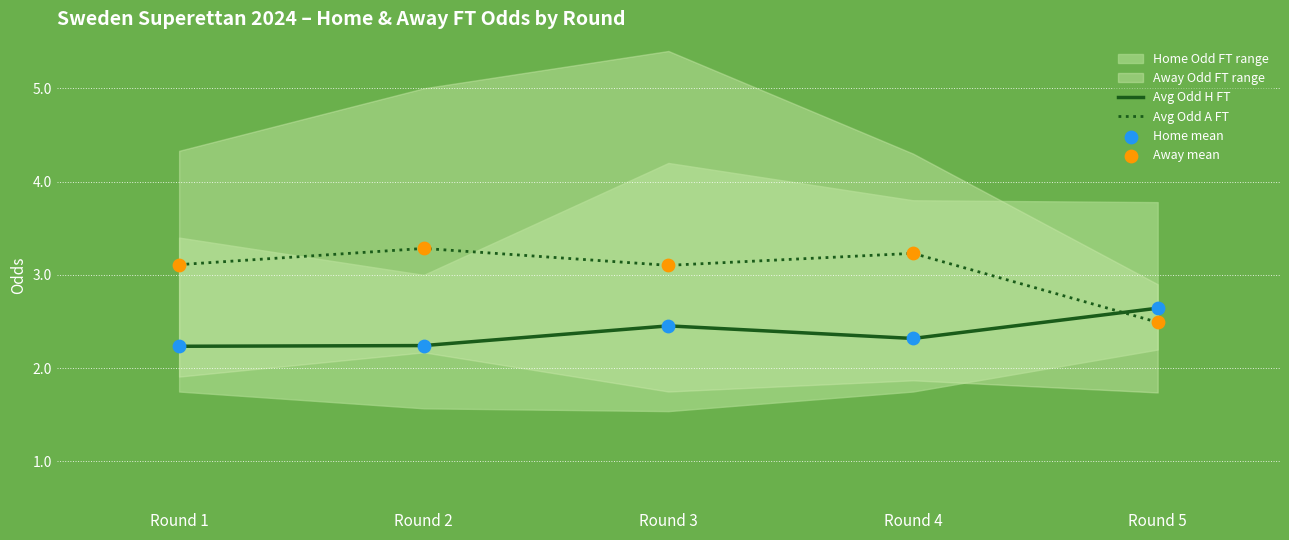

Which series reaches the maximum Y coordinate?

Avg Odd A FT